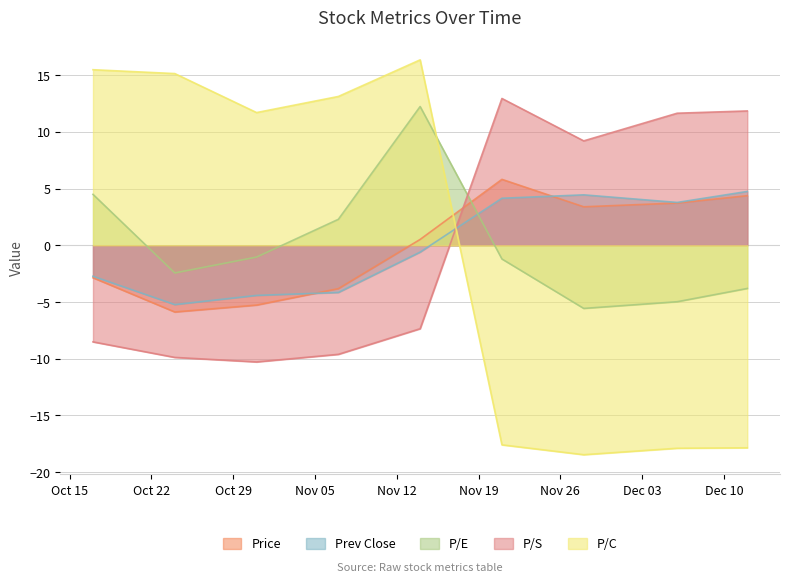

Rank the categories by Price value from highest to lowest.

2018-11-21, 2018-12-12, 2018-12-06, 2018-11-28, 2018-11-14, 2018-10-17, 2018-11-07, 2018-10-31, 2018-10-24